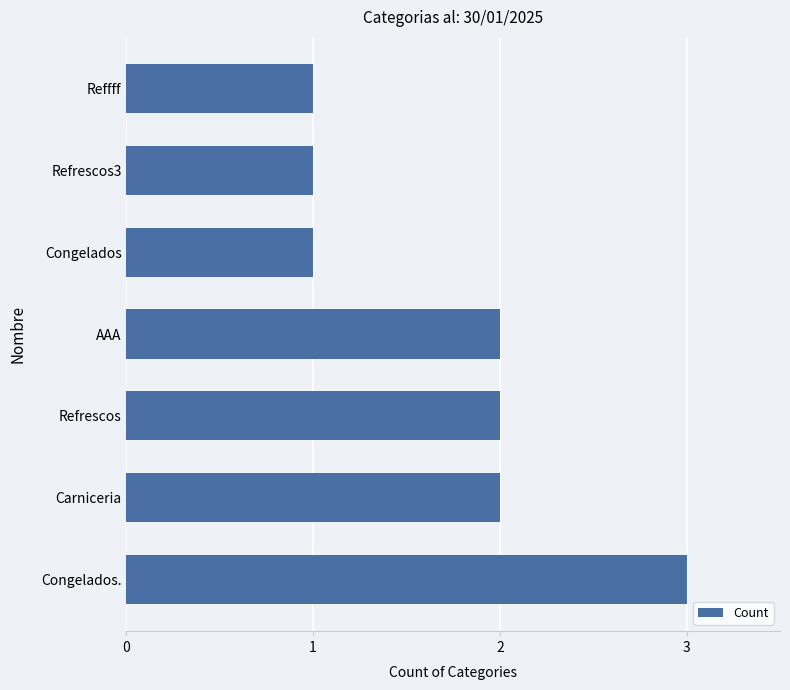

Reading bottom to top, extract all data points from this chart.

Congelados.=3	Carniceria=2	Refrescos=2	AAA=2	Congelados=1	Refrescos3=1	Reffff=1